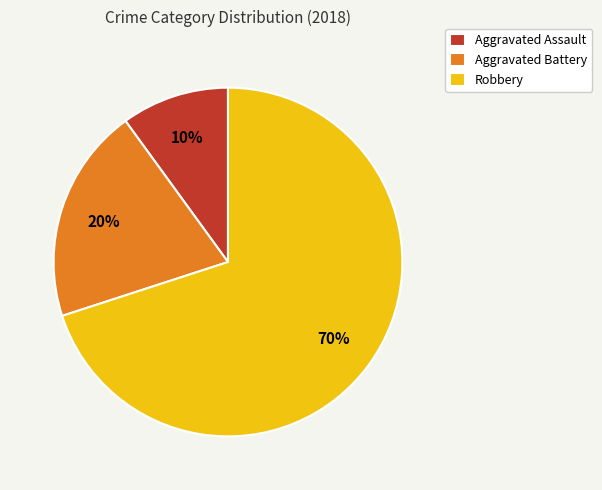

Which slice is the largest?

Robbery